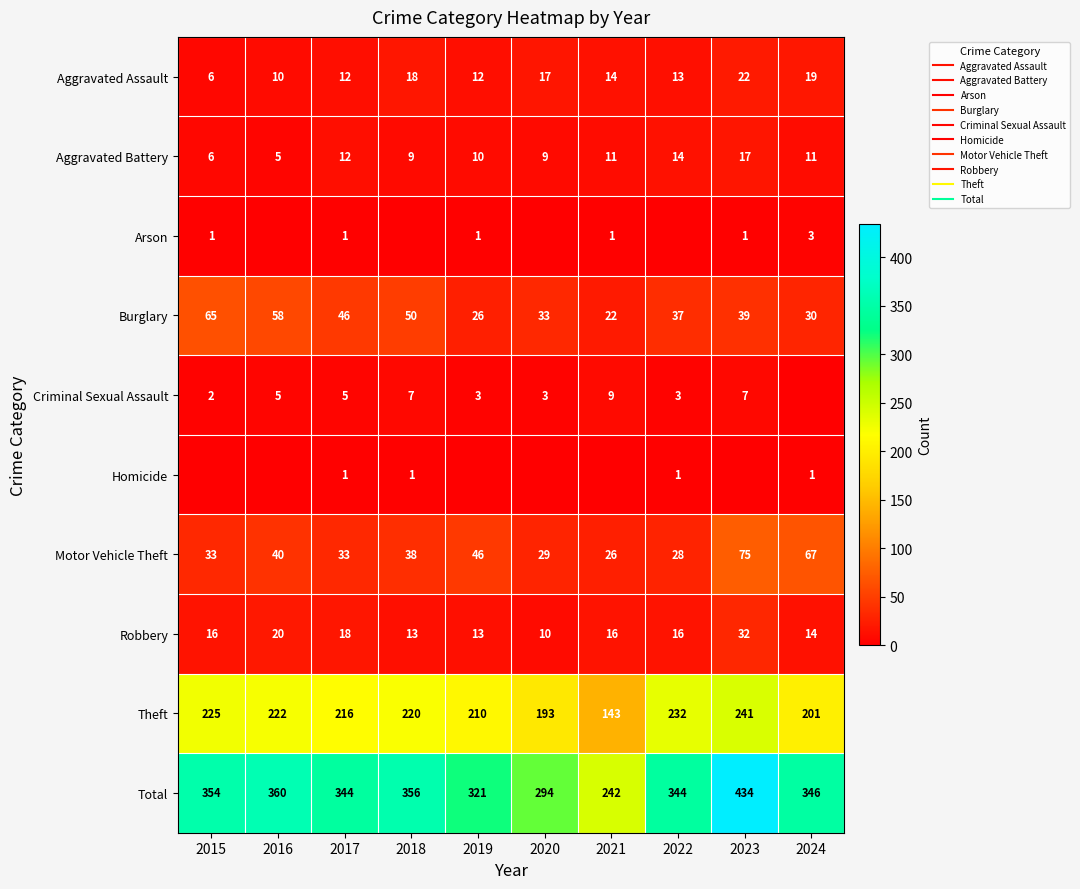

What value does the Theft series have at 2023, to the nearest 10?

240